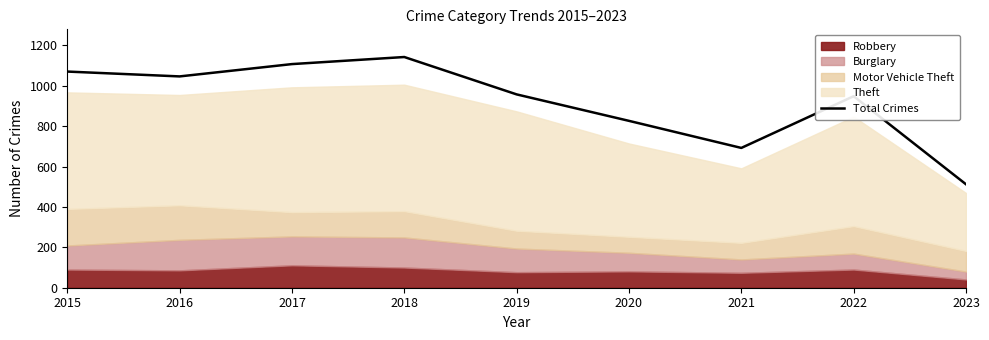

True or false: the data shows 1107 at 2017.

True